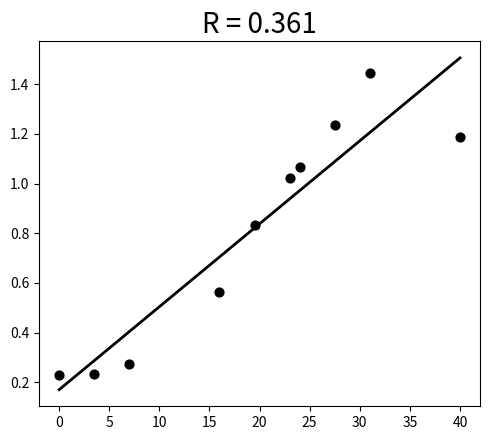

What is the average X value?

19.1